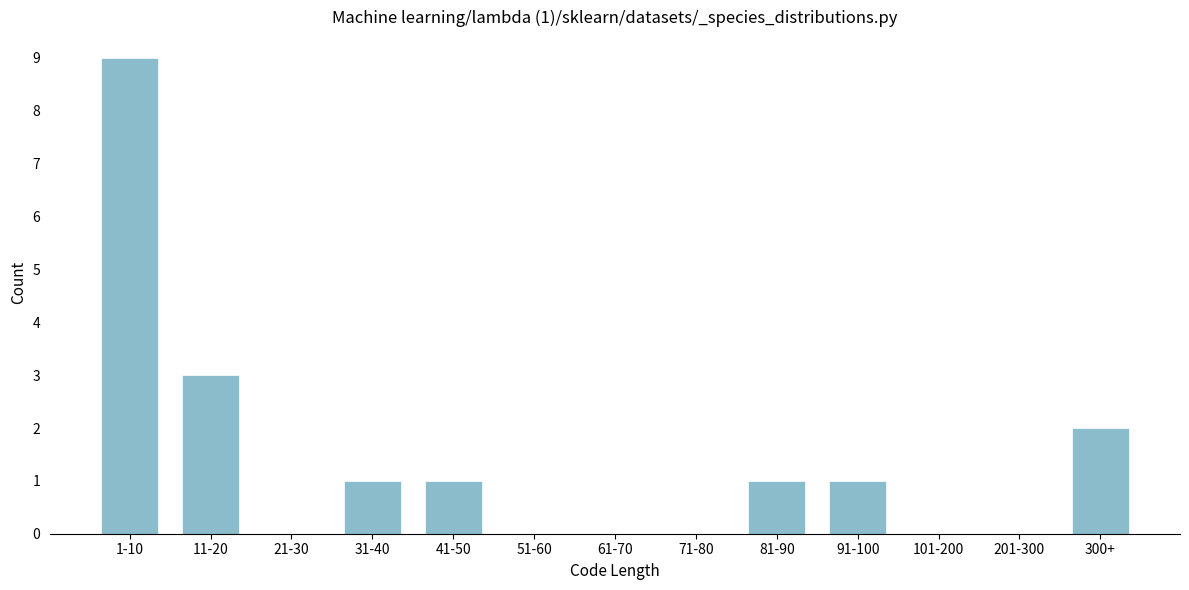

Reading right to left, what are all the values shown in this chart?

300+=2	201-300=0	101-200=0	91-100=1	81-90=1	71-80=0	61-70=0	51-60=0	41-50=1	31-40=1	21-30=0	11-20=3	1-10=9